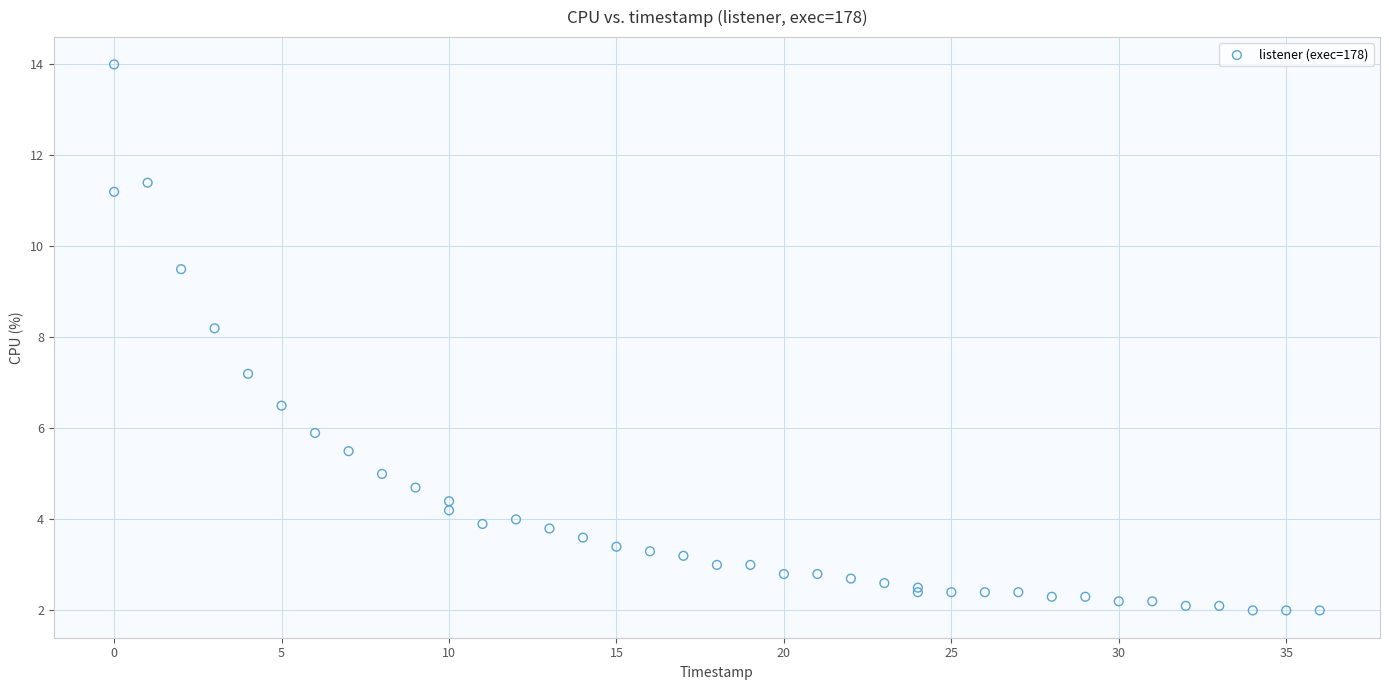

What Y value in the scatter plot is closest to 8?

8.2